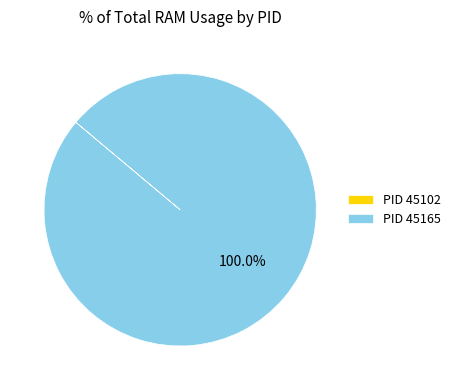

Which slice is the largest?

PID 45165